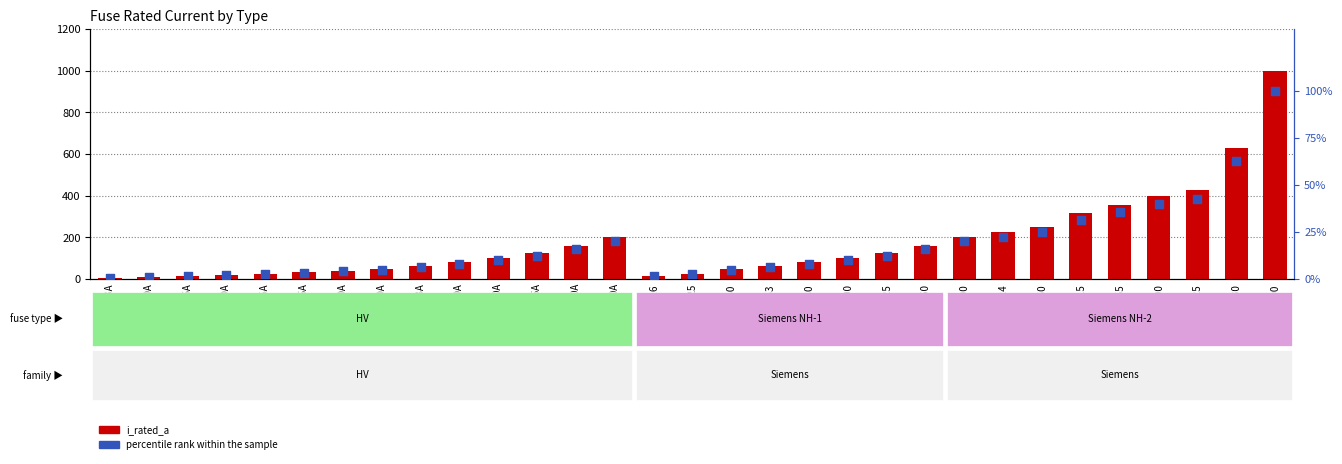

What are all the series names shown in the legend?

i_rated_a, percentile rank within the sample